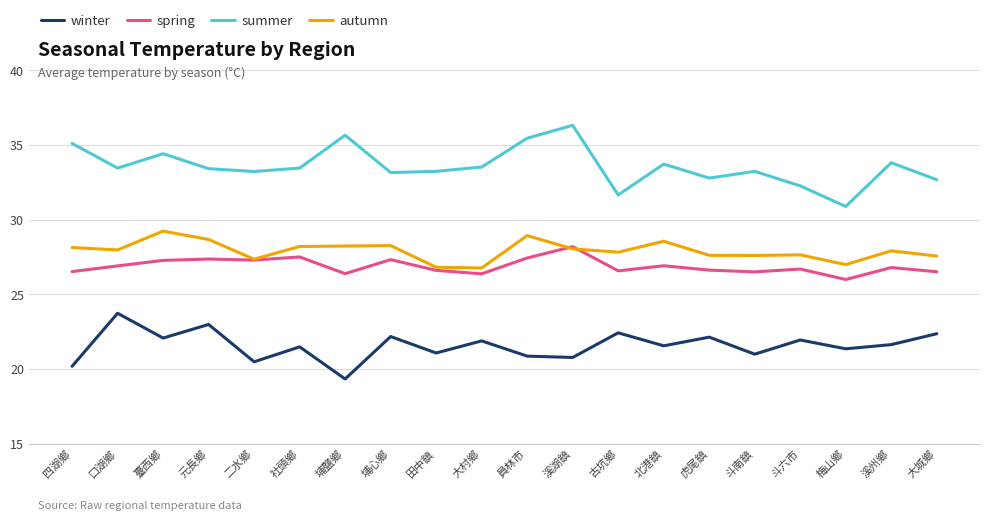

True or false: summer and autumn cross at least once.

False